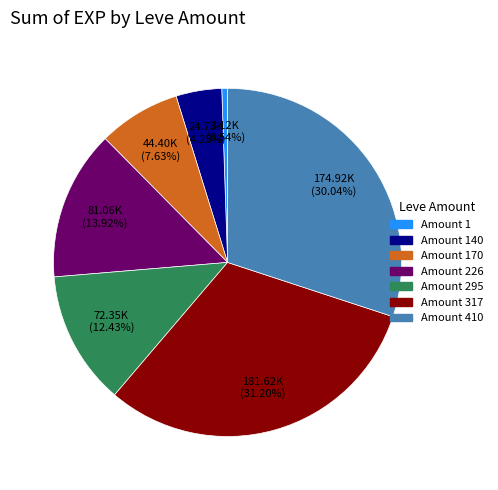

To the nearest percent, what is the difference between the largest and smallest slice percentages?

31%